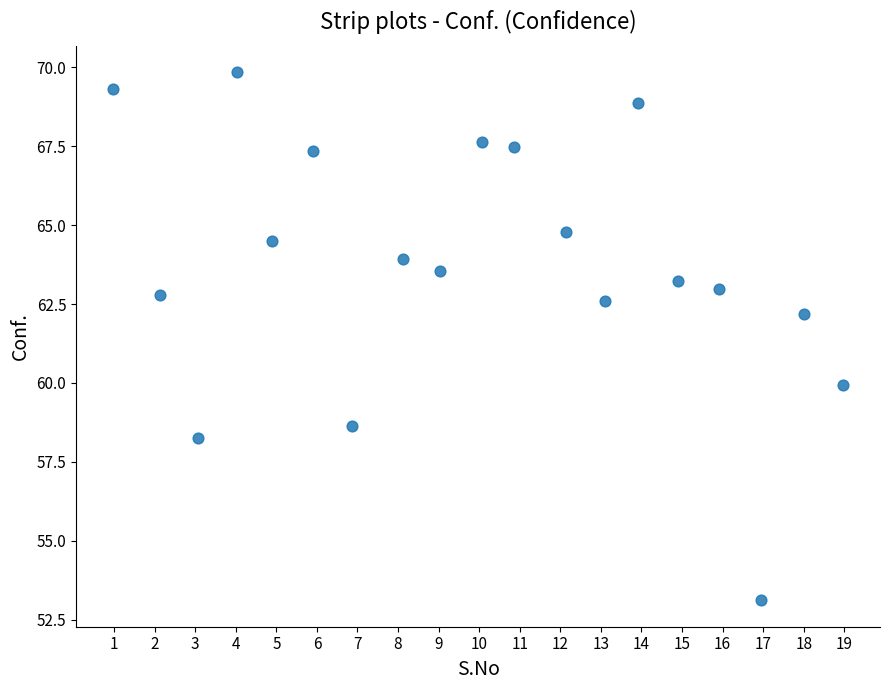

What is the range of Y values (max minus min)?

16.7